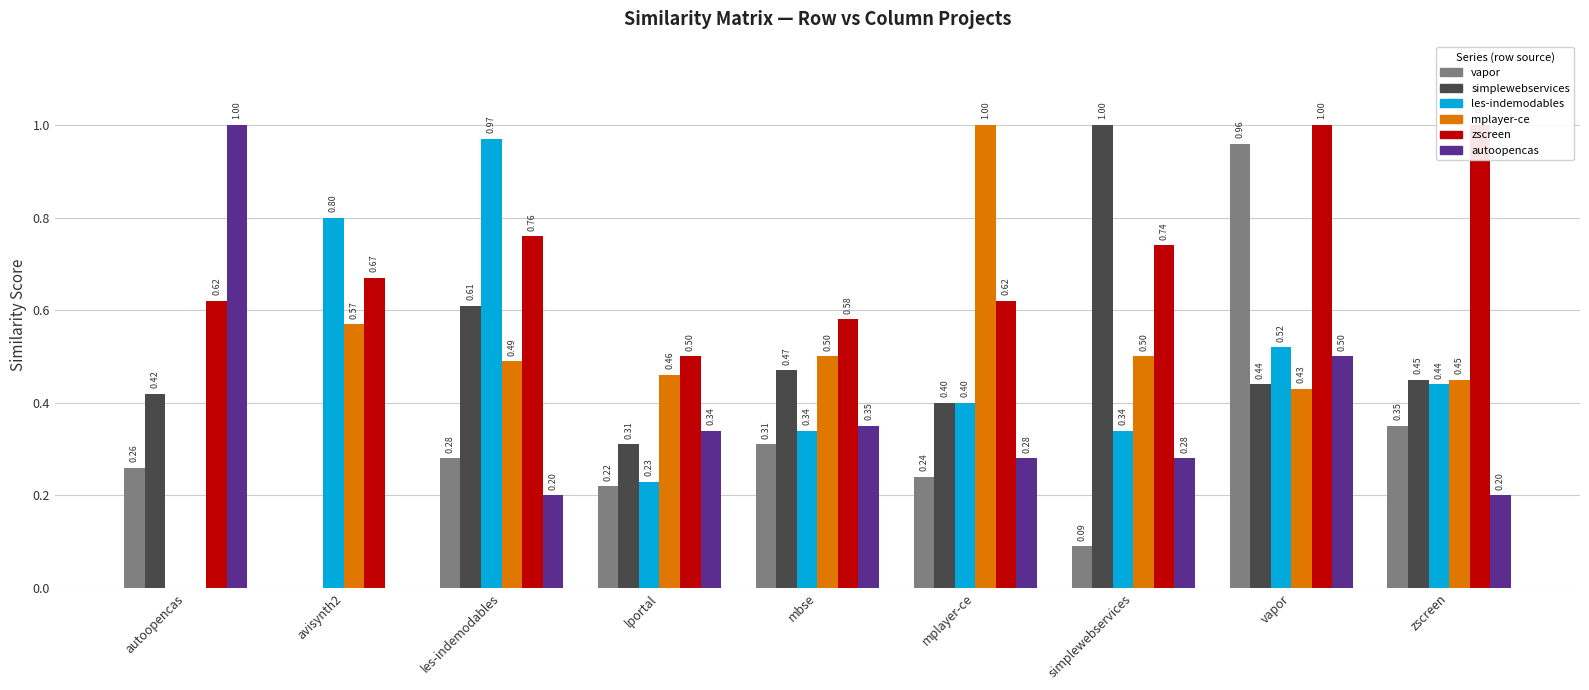

Is the value of simplewebservices.csv at simplewebservices greater than the value of zscreen.csv at lportal?

Yes